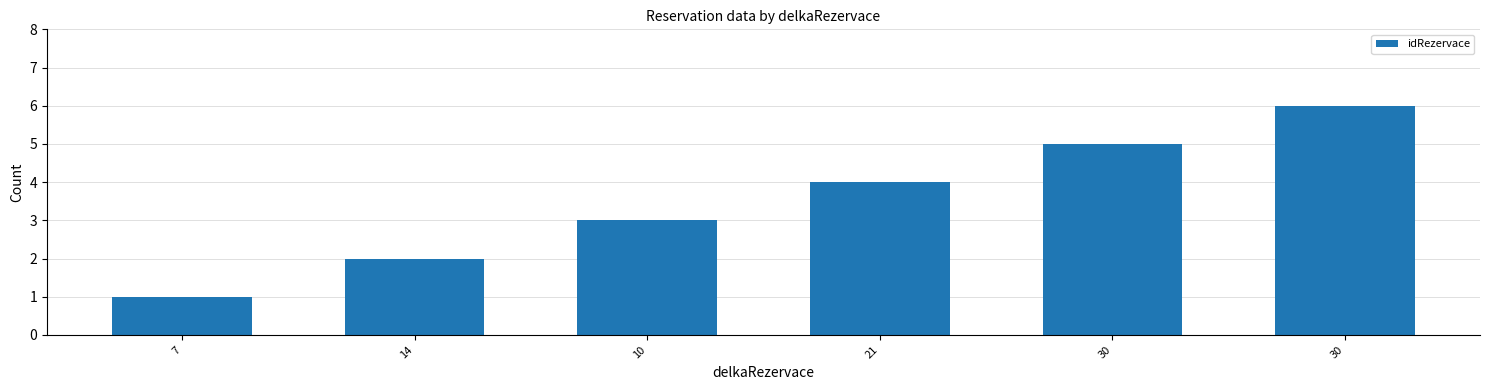

What is the change in value from 10 to 30?

+3